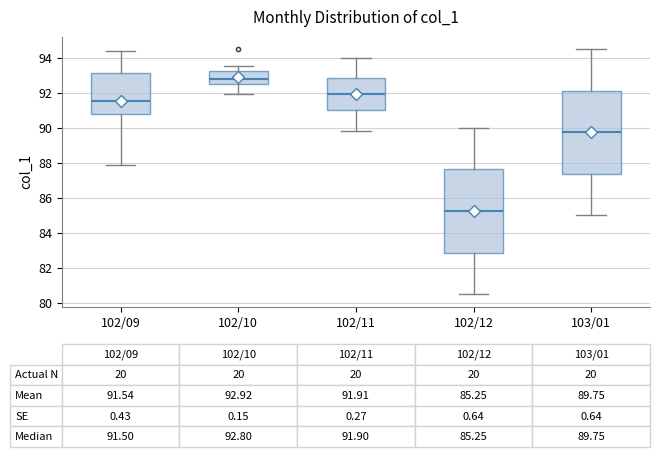

Which box's median line is the lowest?

102/12